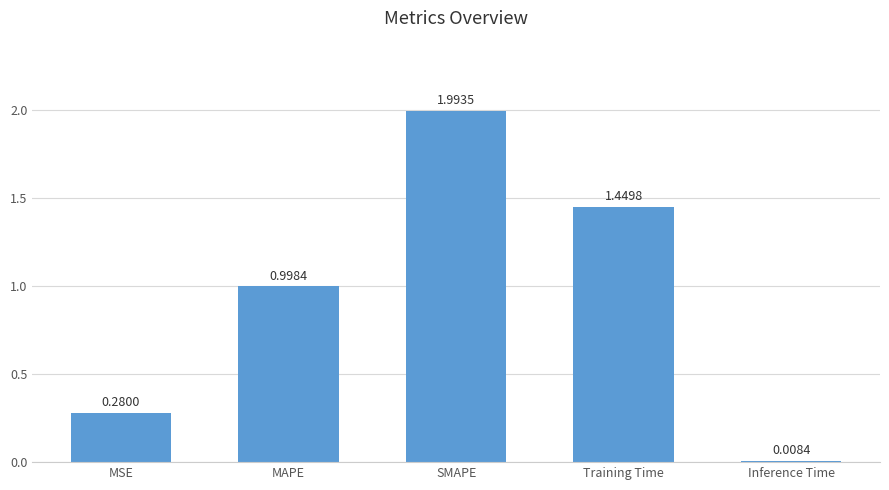

What is the label of the 1st bar from the left?

MSE